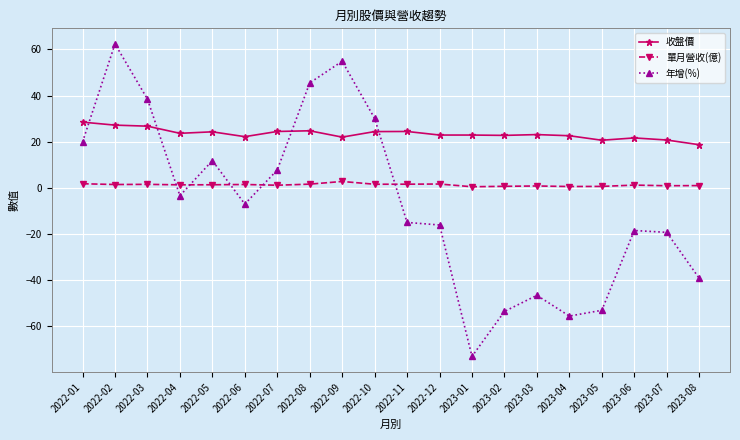

What are all the series names shown in the legend?

收盤價, 單月營收(億), 年增(%)